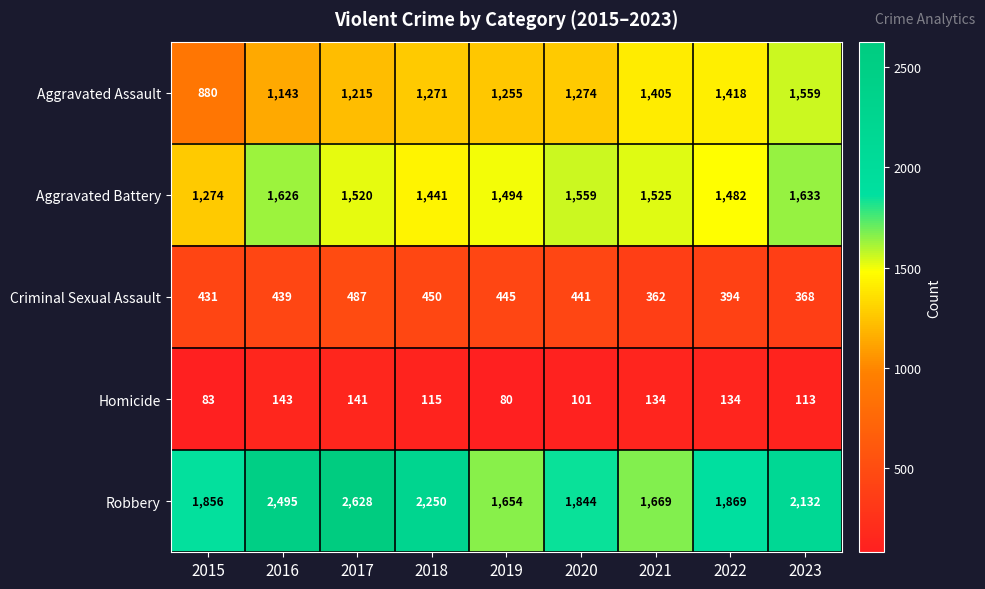

The Aggravated Battery series shows 2427 at 2017. True or false?

False